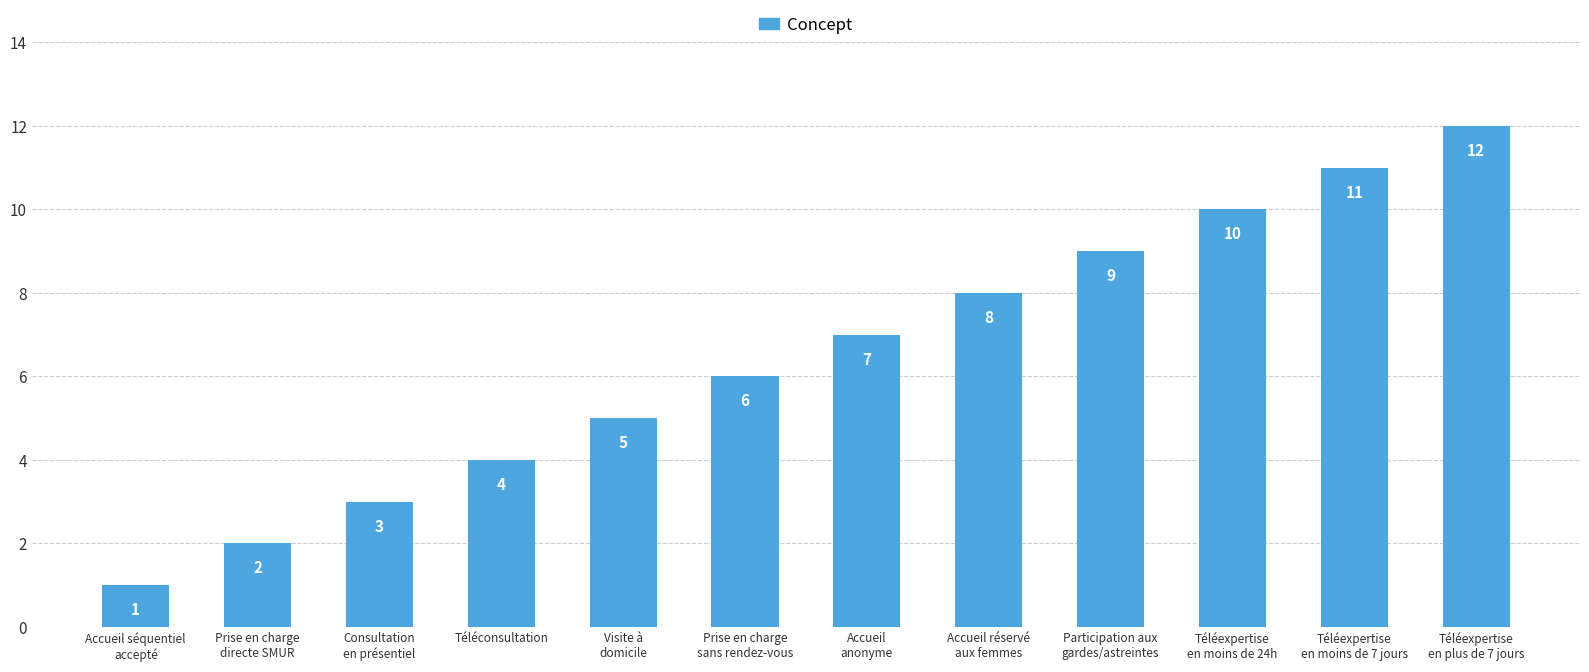

True or false: the data shows 2 at Consultation
en présentiel.

False